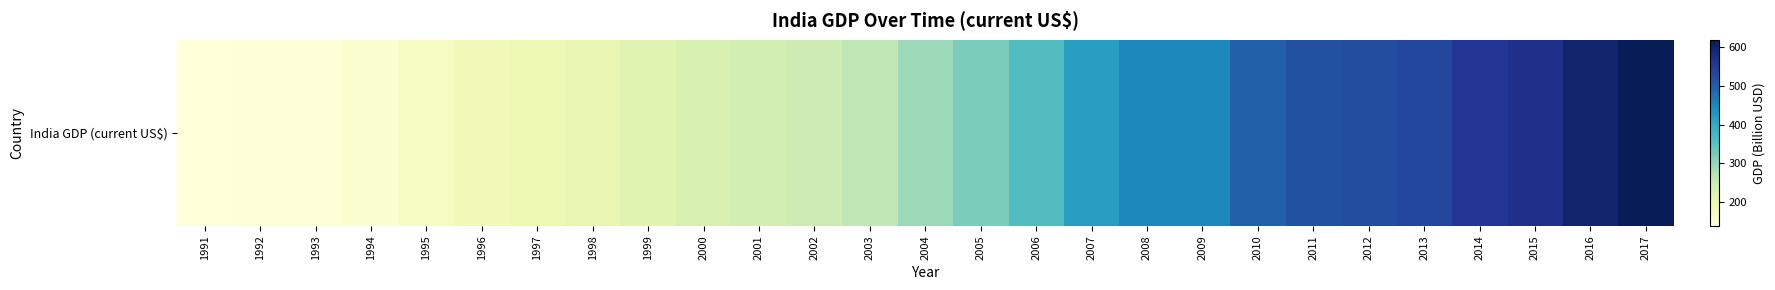

At which label does the data first exceed 294?

2005